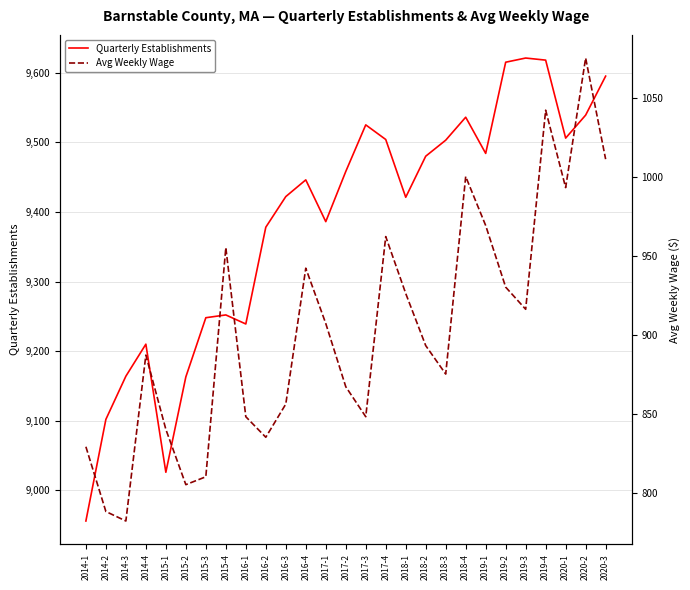

True or false: Quarterly Establishments and Avg Weekly Wage intersect in this chart.

False